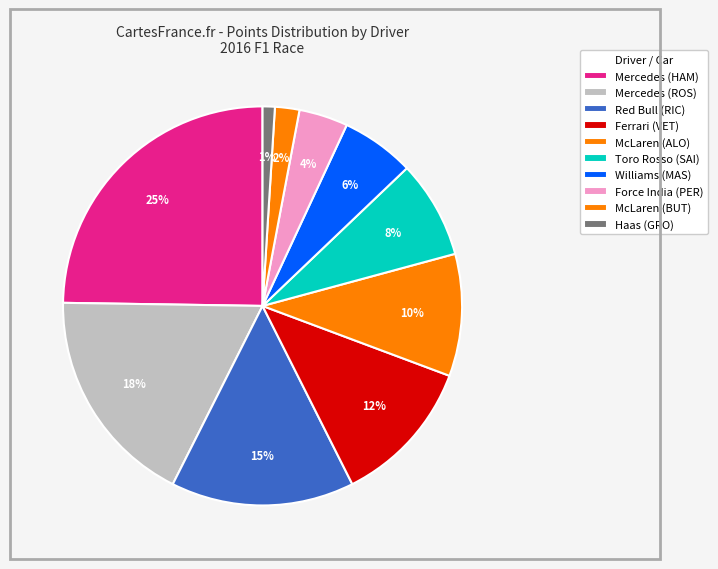

To the nearest percent, what percentage of the pie is Toro Rosso (SAI)?

8%